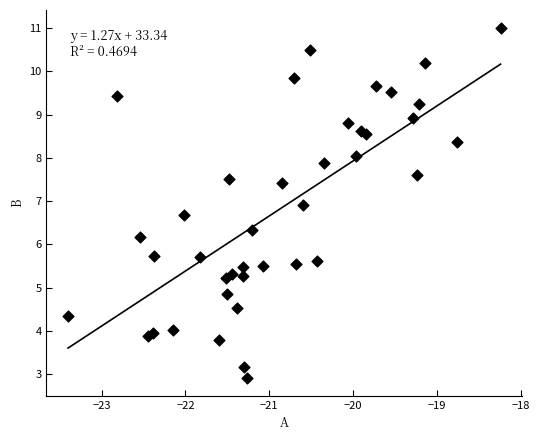

What Y value in the scatter plot is closest to 6?

6.2